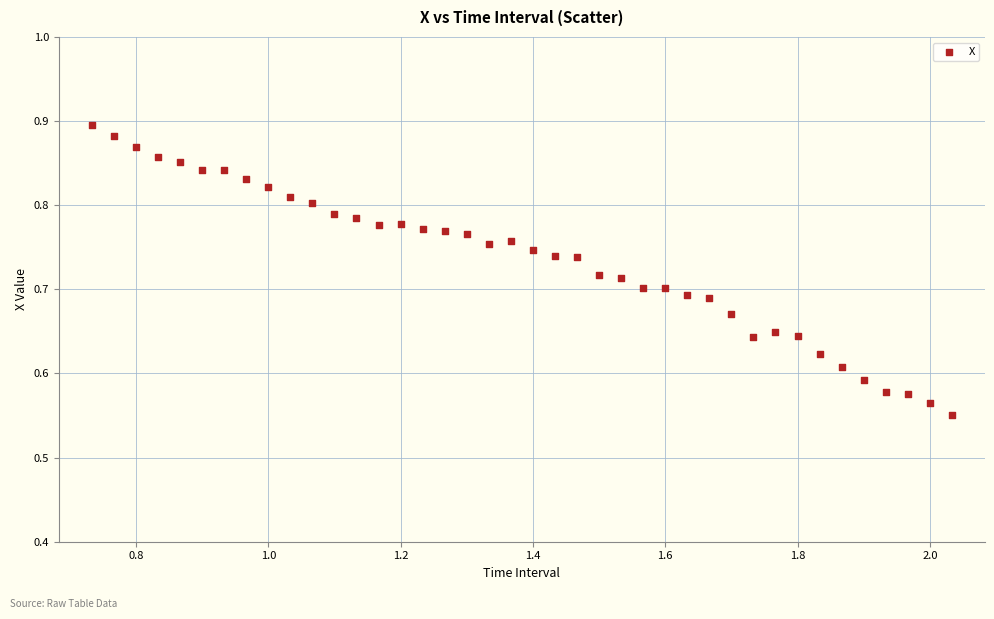

What is the range of Y values (max minus min)?

0.3